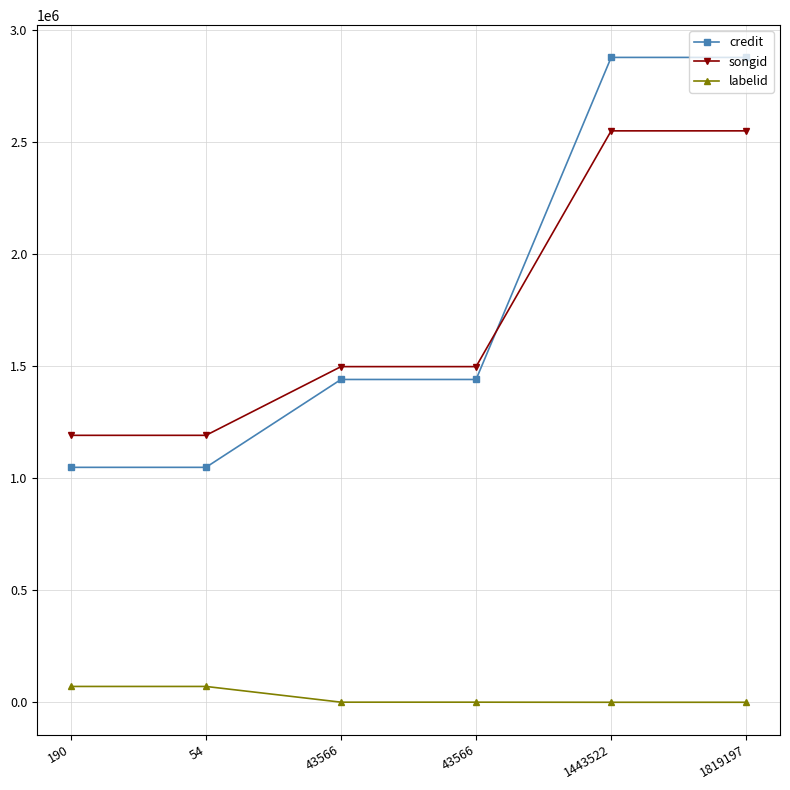

Is this an area chart (filled region under the line)?

No